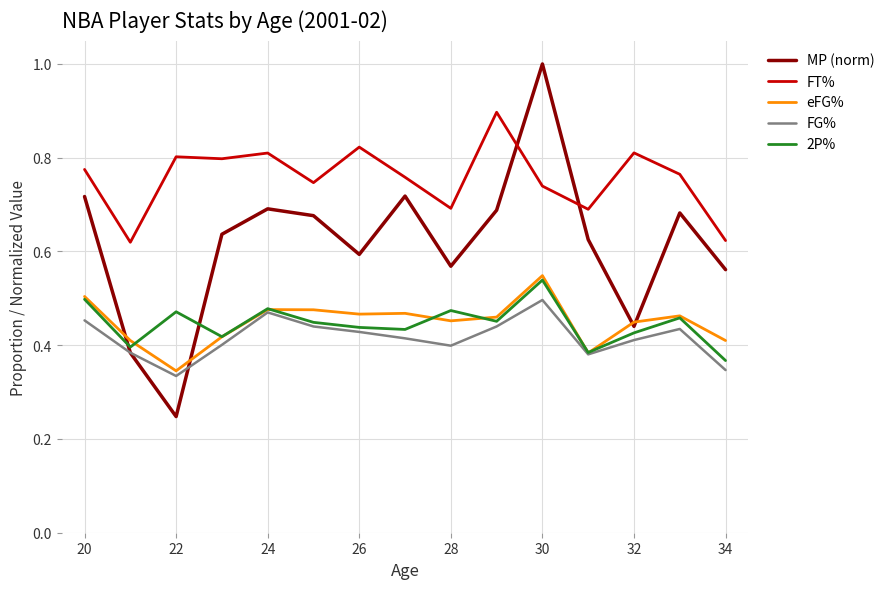

True or false: 2P% and FT% intersect in this chart.

False